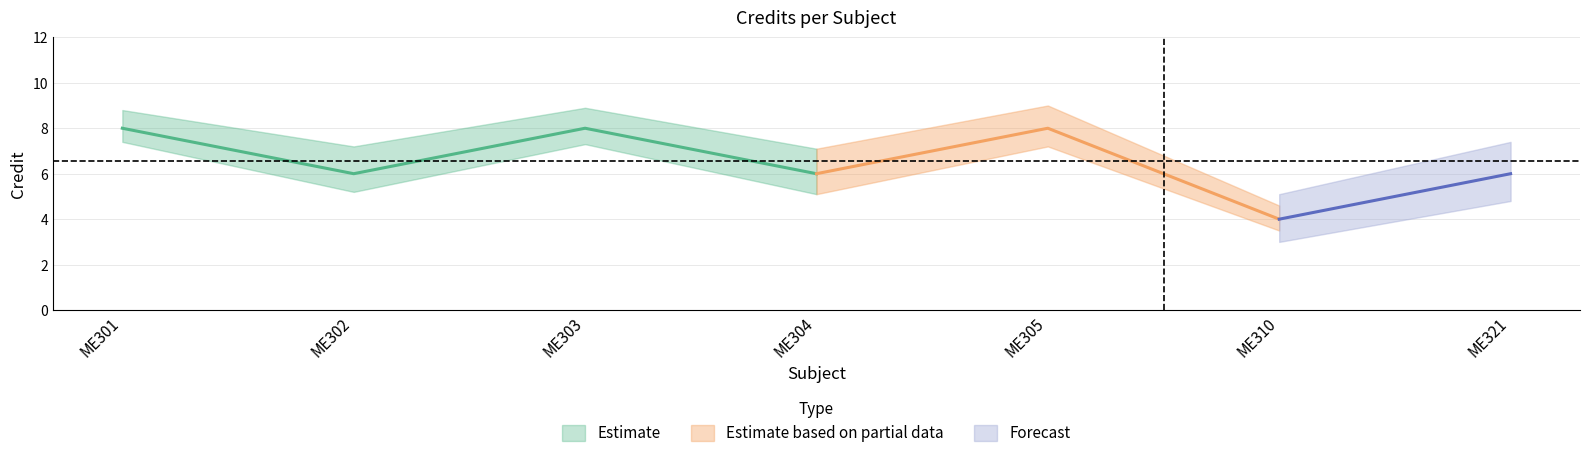

Does the chart display data point markers on the line(s)?

No